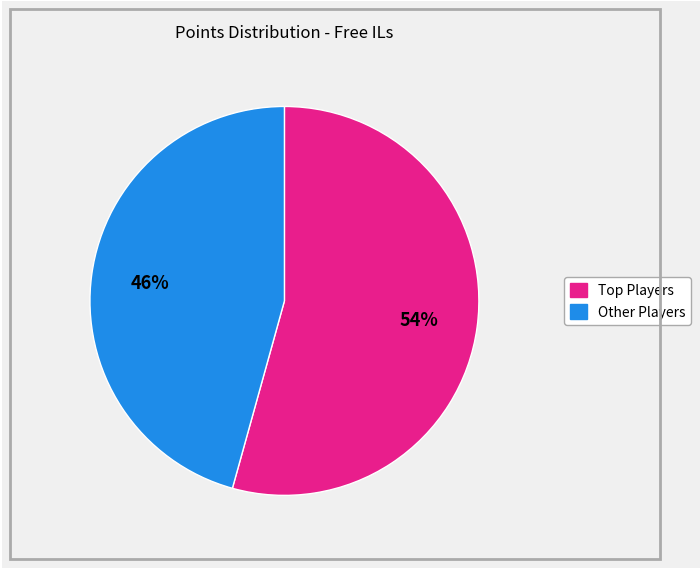

Does any single category account for the majority?

Yes